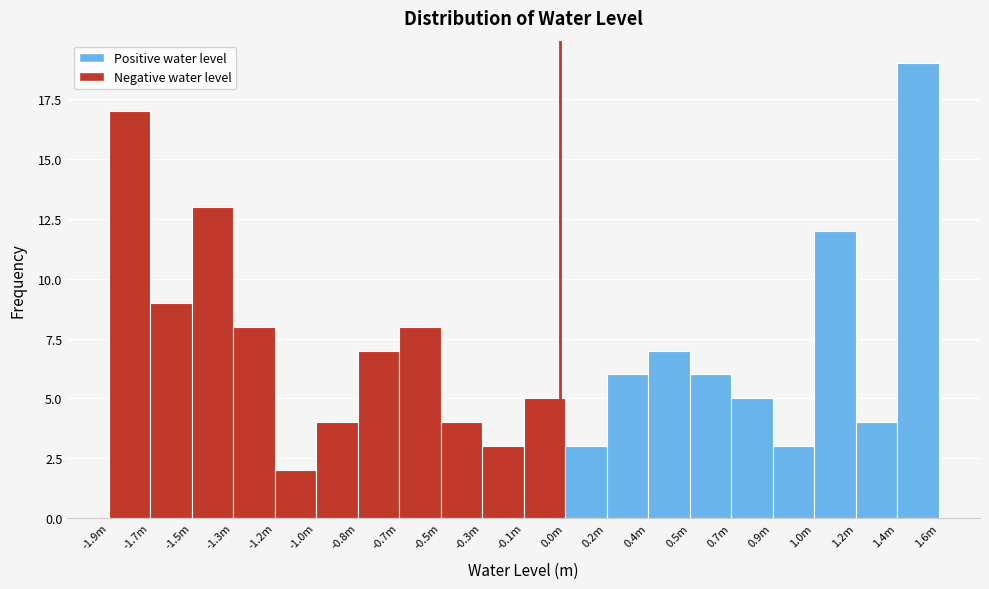

Reading left to right, what are all the values shown in this chart?

17	9	13	8	2	4	7	8	4	3	5	3	6	7	6	5	3	12	4	19